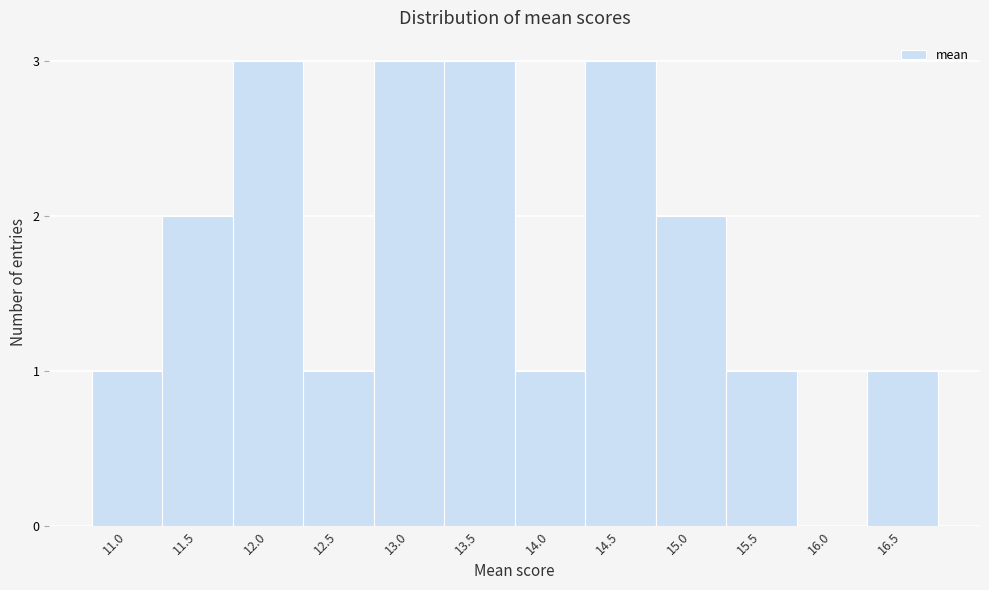

Reading left to right, what are all the values shown in this chart?

11.0=1	11.5=2	12.0=3	12.5=1	13.0=3	13.5=3	14.0=1	14.5=3	15.0=2	15.5=1	16.0=0	16.5=1